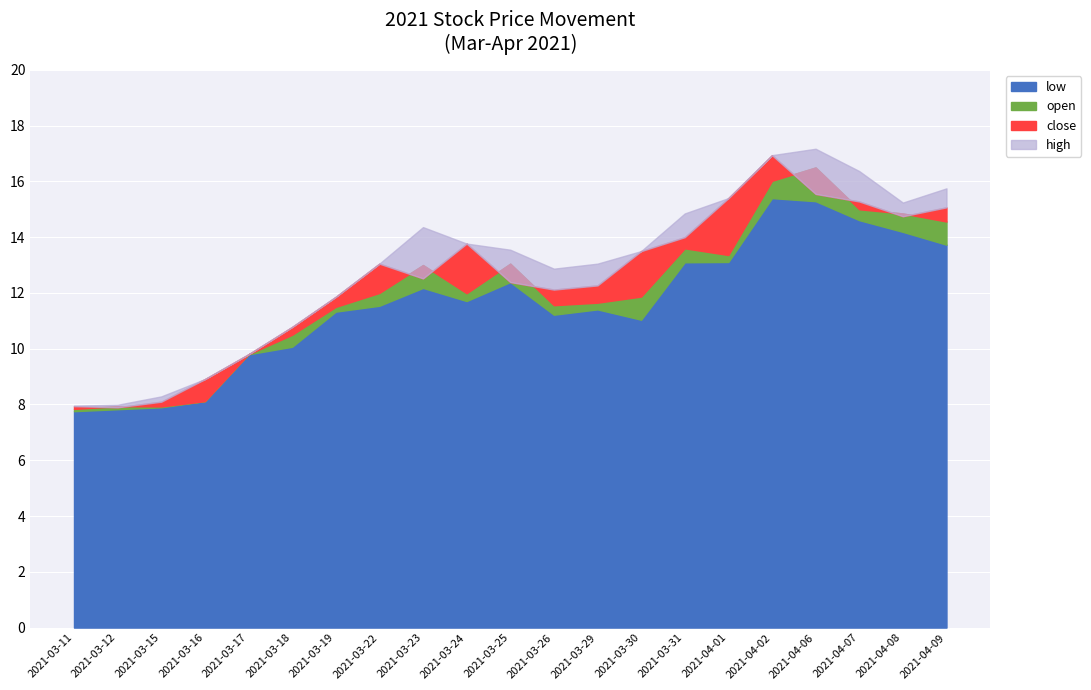

In high, how many points are higher than both neighbors (excluding endpoints)?

2